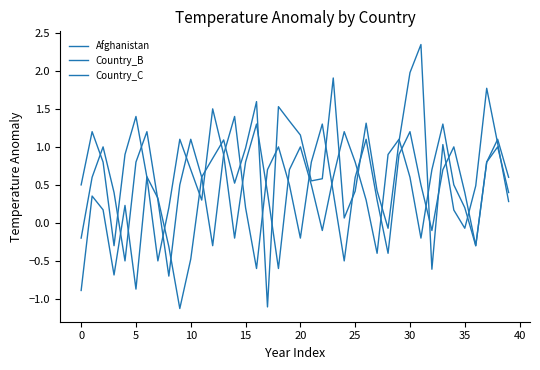

Rank the series by their maximum value, from highest to lowest.

Afghanistan, Country_B, Country_C